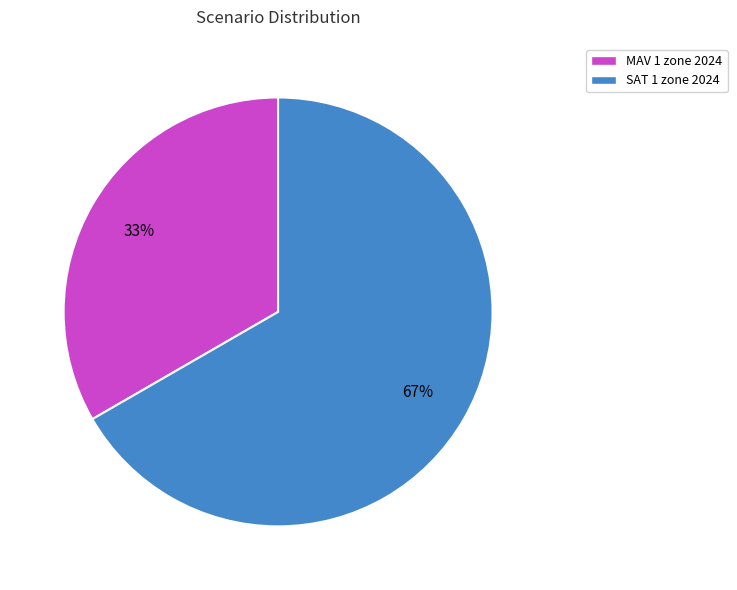

How many slices are in this pie chart?

2